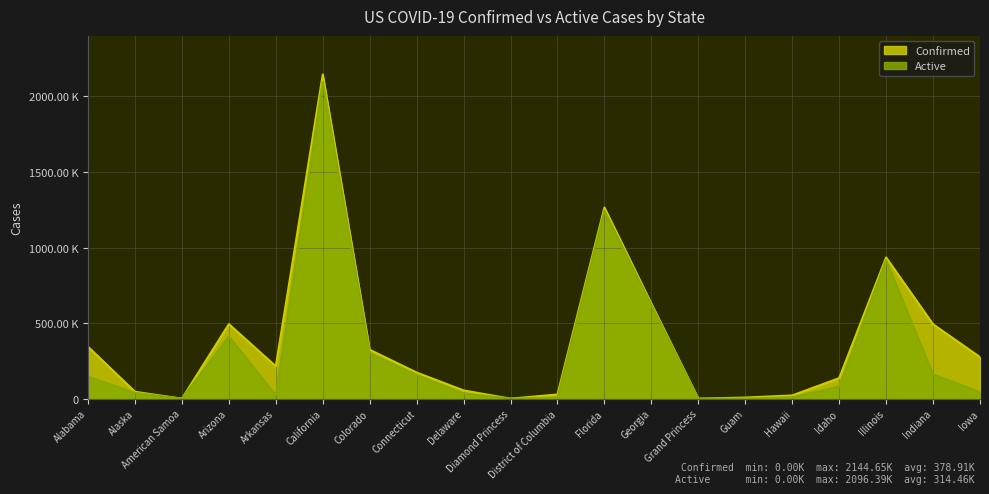

At which category is the sum across all series the highest?

California